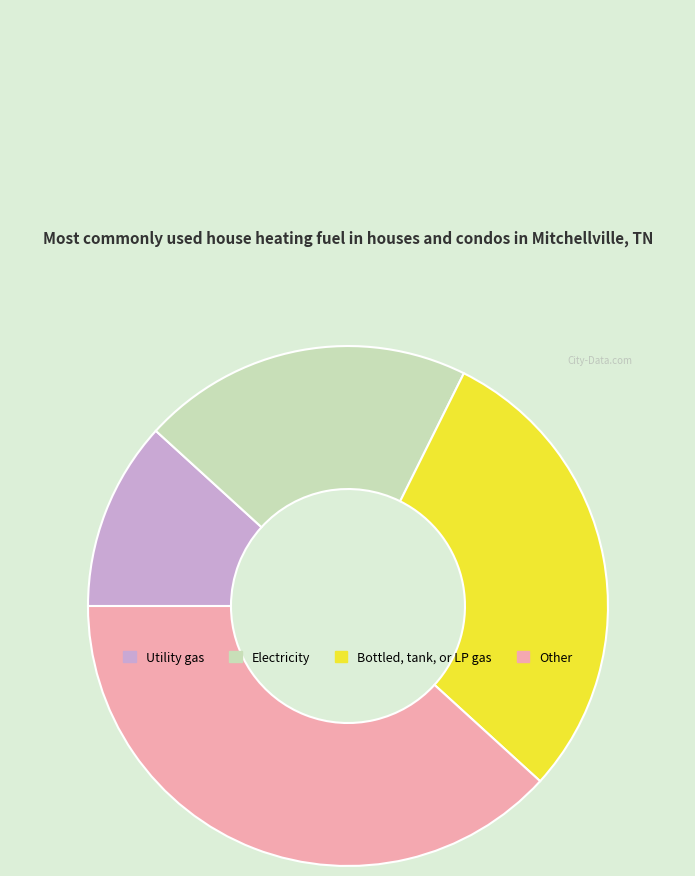

Is there a majority slice in this chart?

No